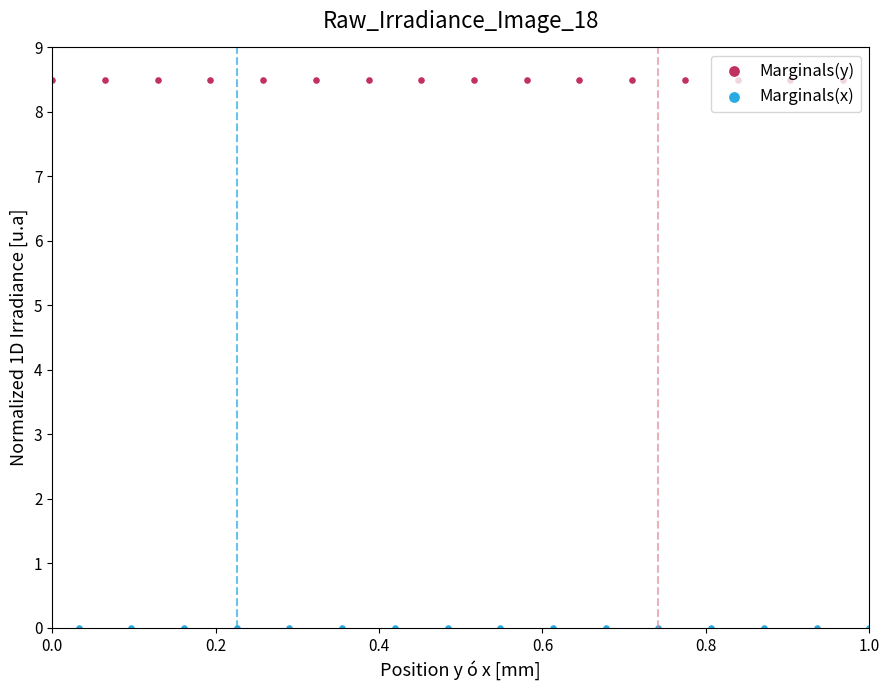

At how many categories does at least one series exceed 4?

16